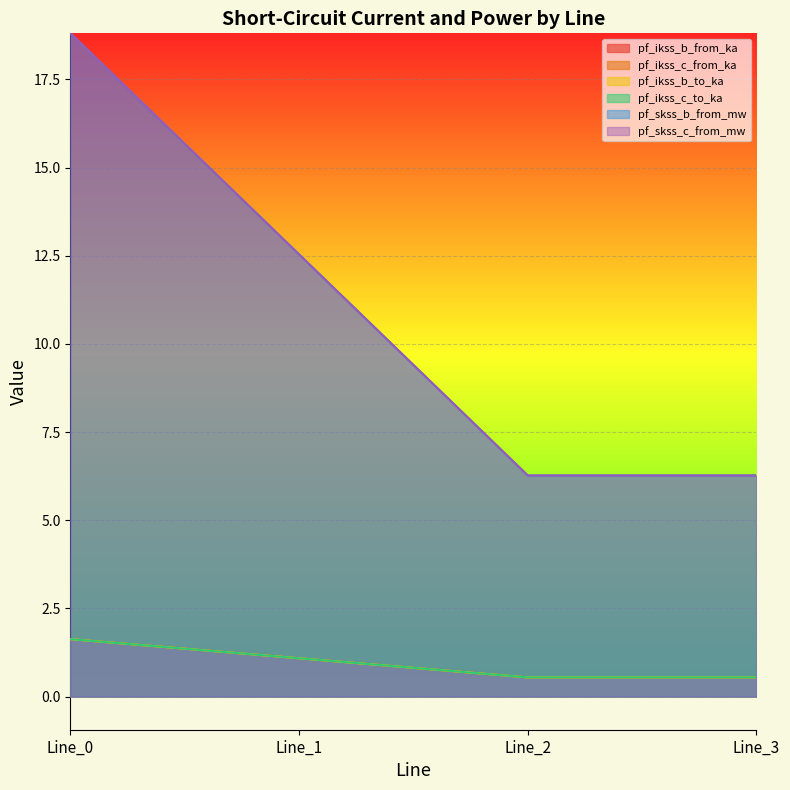

True or false: pf_skss_b_from_mw has a value of 6.3 at Line_3.

True